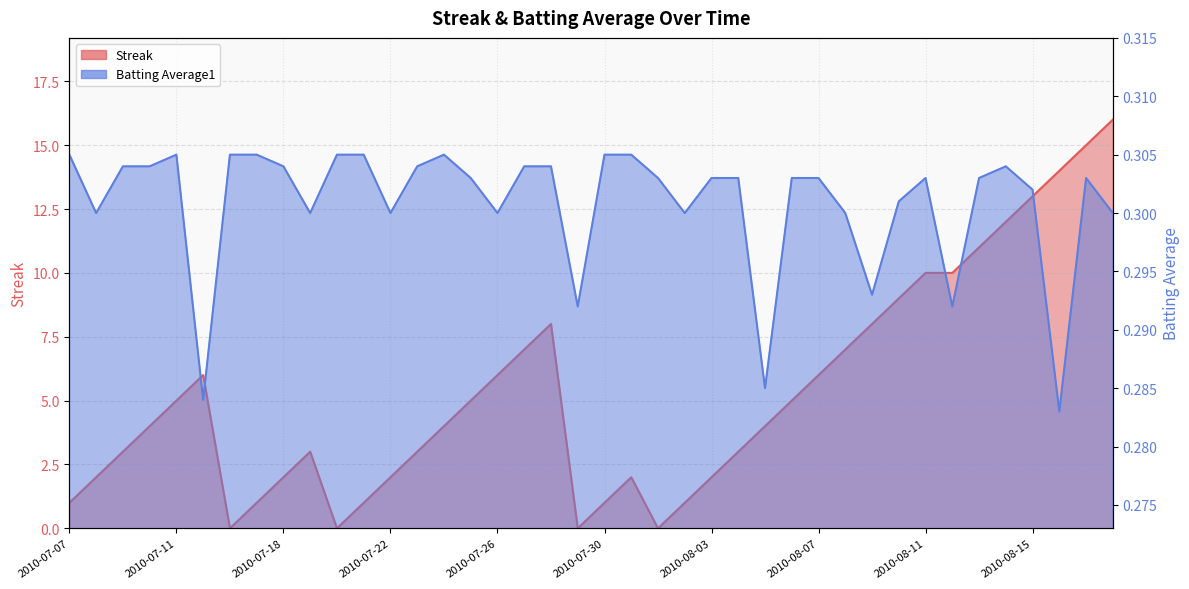

What is the maximum value shown in the chart?

16.0